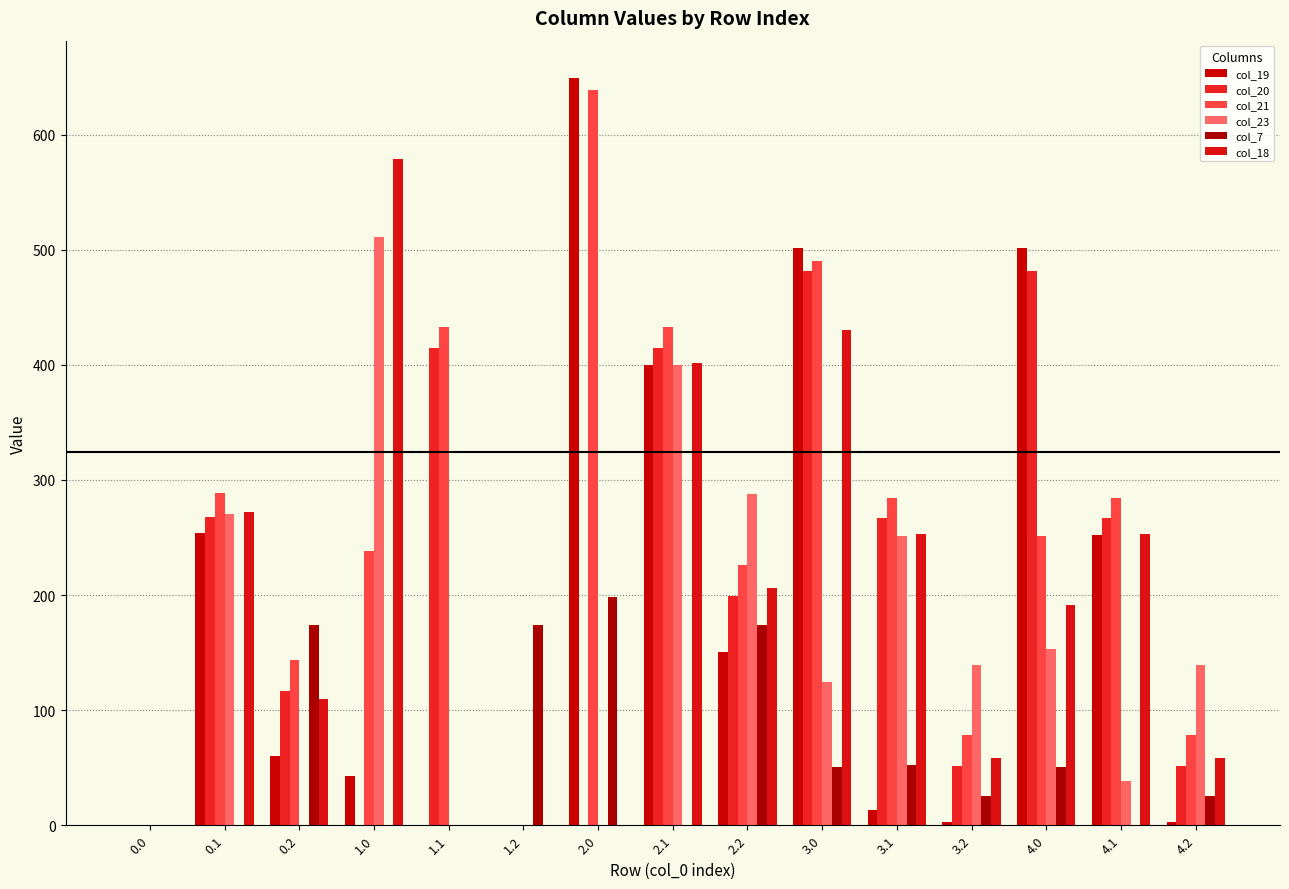

How many groups of bars are there?

15